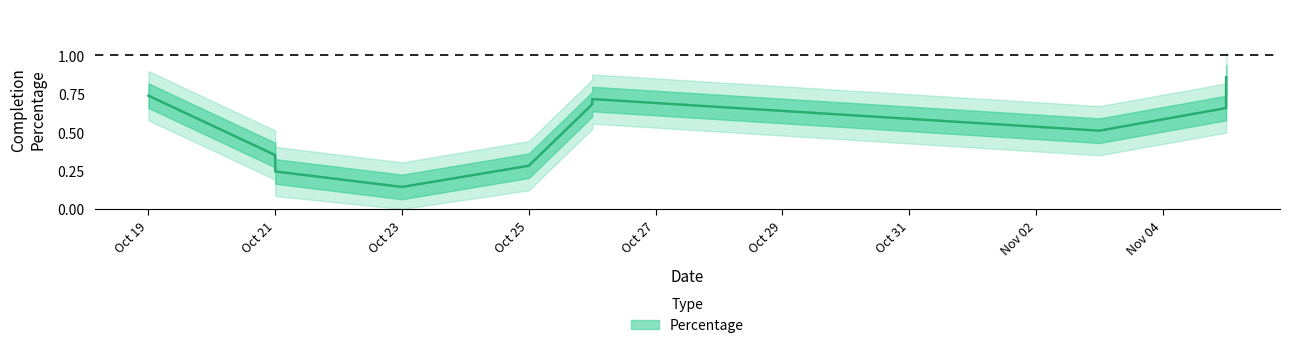

Is this an area chart (filled region under the line)?

No